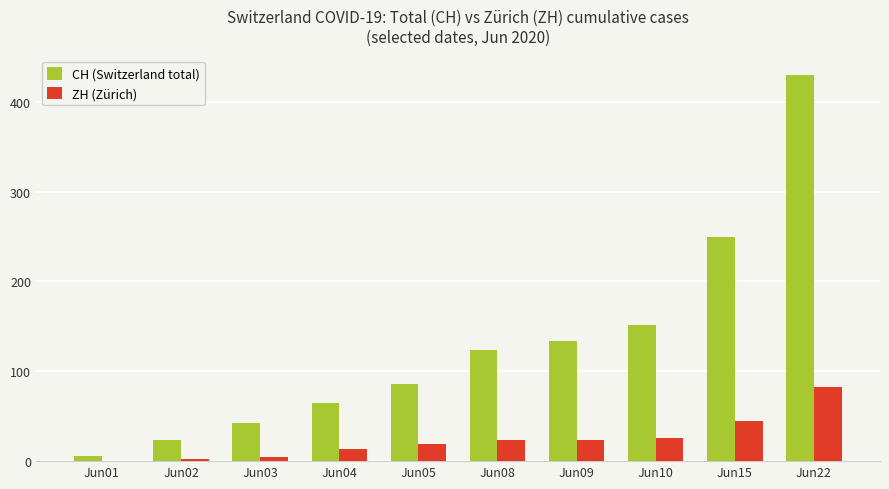

How many series are shown in this chart?

2